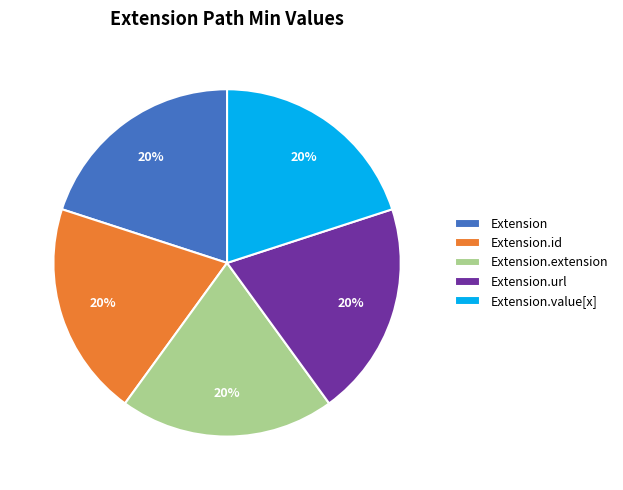

Count the number of slices in the pie.

5